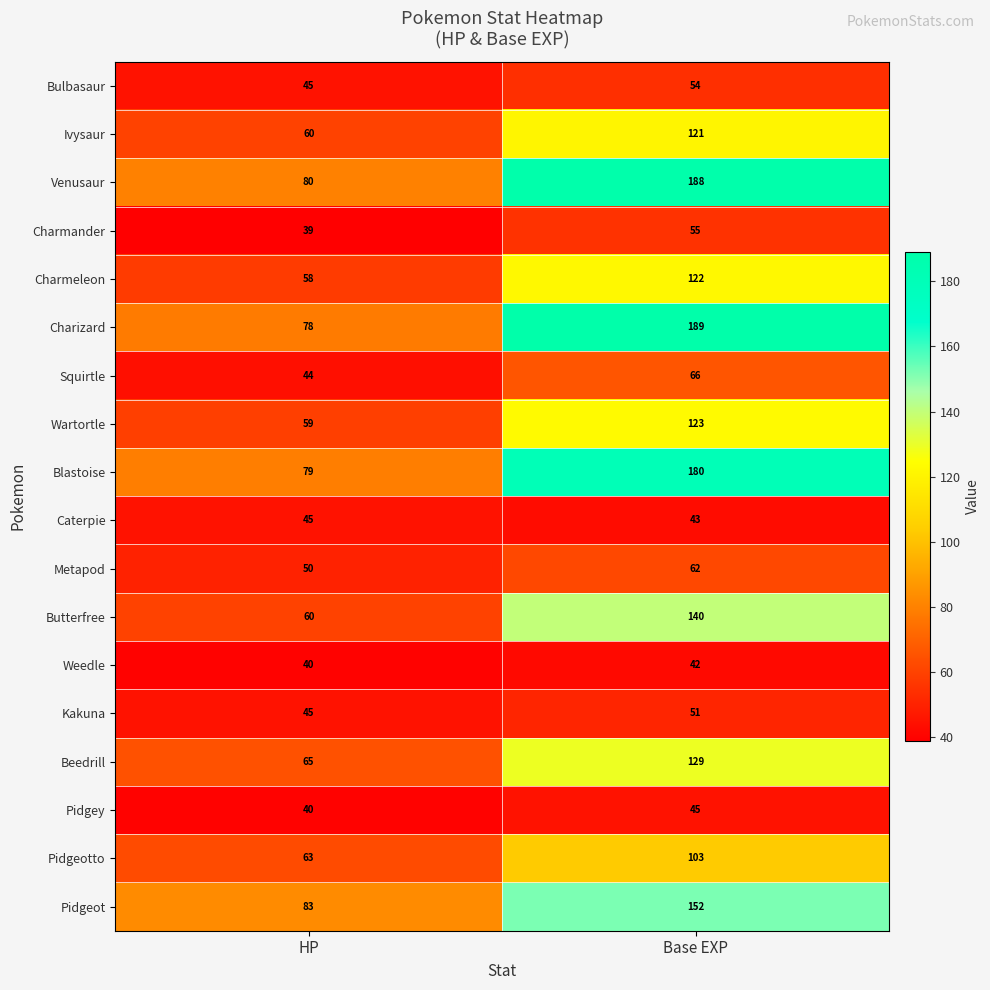

What is the minimum value shown in the chart?

39